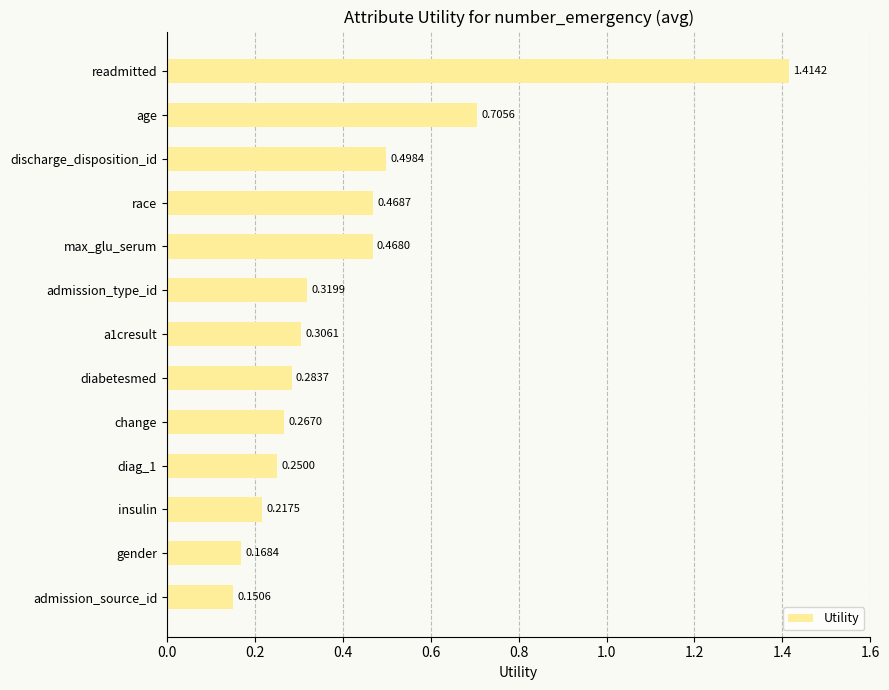

Rank the categories by value from highest to lowest.

readmitted, age, discharge_disposition_id, race, max_glu_serum, admission_type_id, a1cresult, diabetesmed, change, diag_1, insulin, gender, admission_source_id